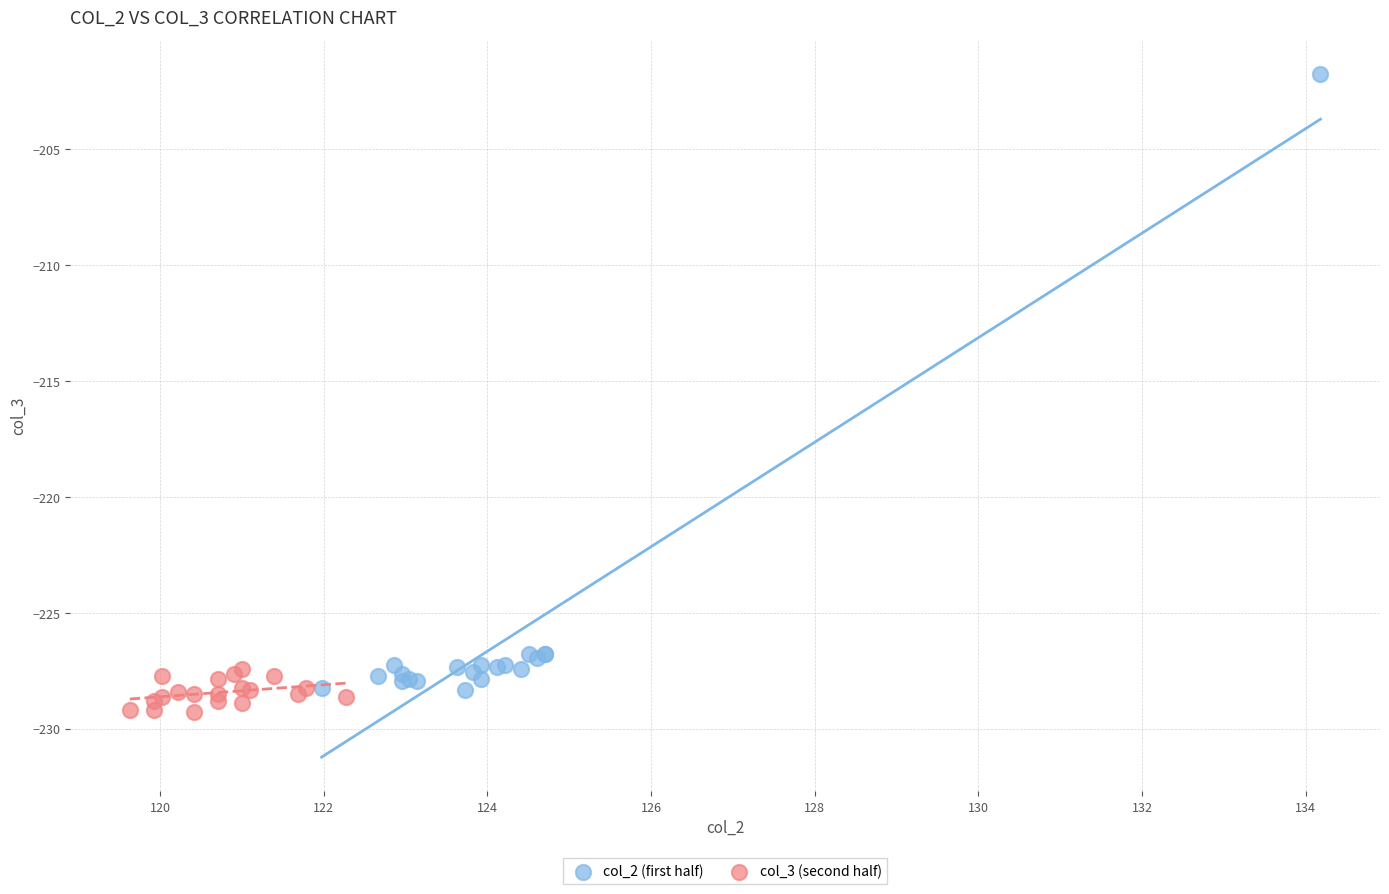

Which series contains the highest Y value?

col_2 (first half)